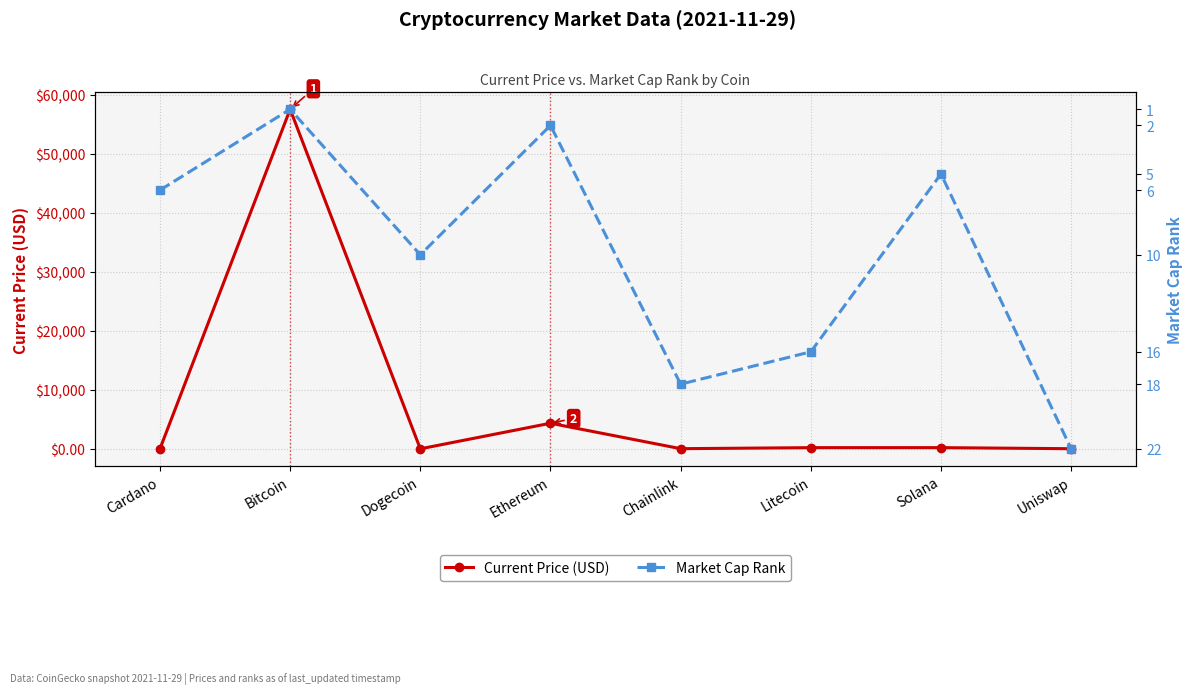

What is the value of the Current Price (USD) point at the 1st from the left?

1.6